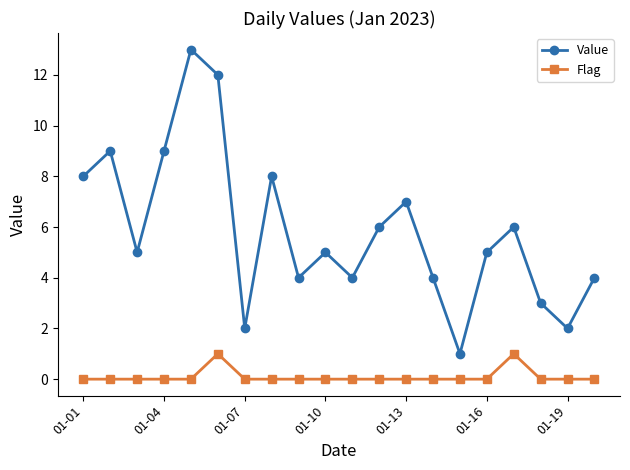

Does the chart have visible grid lines?

No